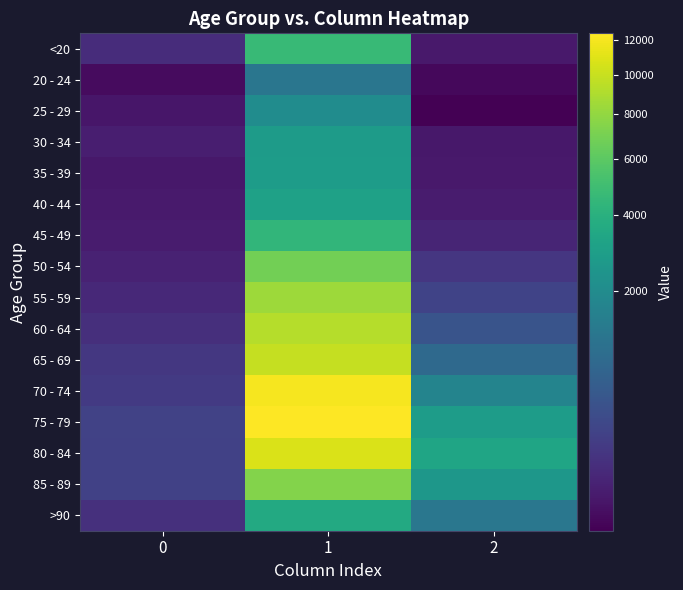

Between 0 and 1, which is larger?

1